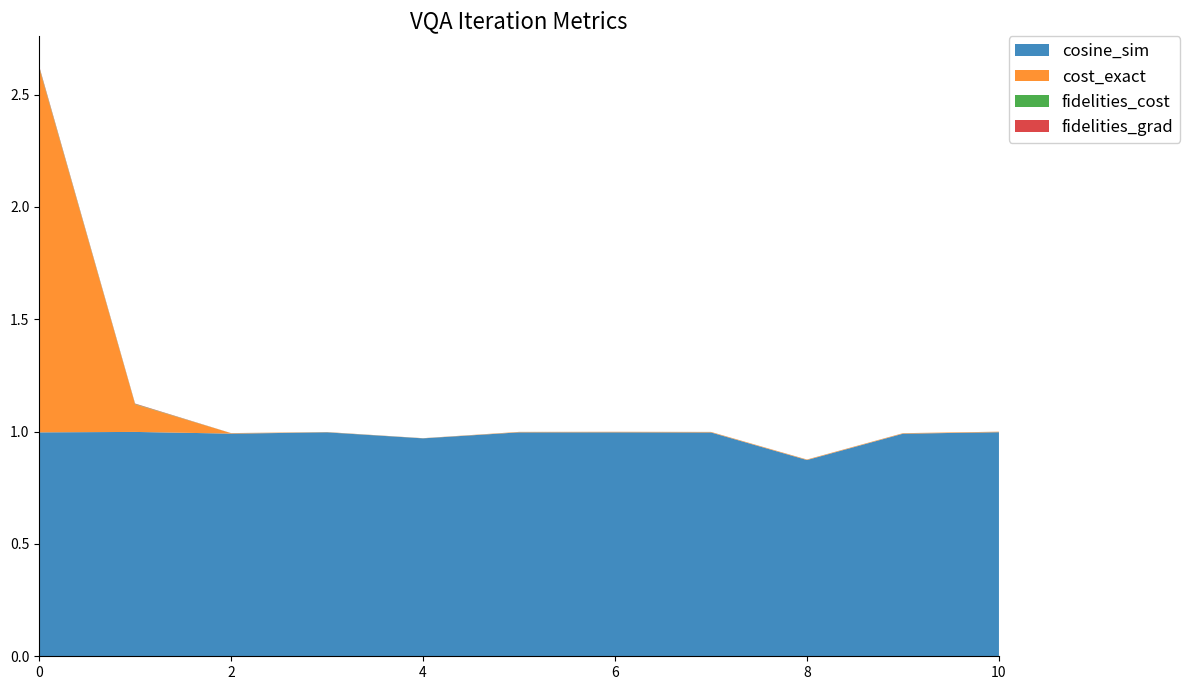

Reading left to right, list all the values displayed in this chart.

cosine_sim: 0=1.0	1=1.0	2=1.0	3=1.0	4=1.0	5=1.0	6=1.0	7=1.0	8=0.9	9=1.0	10=1.0
cost_exact: 0=1.6	1=0.1	2=0.0	3=0.0	4=0.0	5=0.0	6=0.0	7=0.0	8=0.0	9=0.0	10=0.0
fidelities_cost: 0=0.0	1=0.0	2=0.0	3=0.0	4=0.0	5=0.0	6=0.0	7=0.0	8=0.0	9=0.0	10=0.0
fidelities_grad: 0=0.0	1=0.0	2=0.0	3=0.0	4=0.0	5=0.0	6=0.0	7=0.0	8=0.0	9=0.0	10=0.0